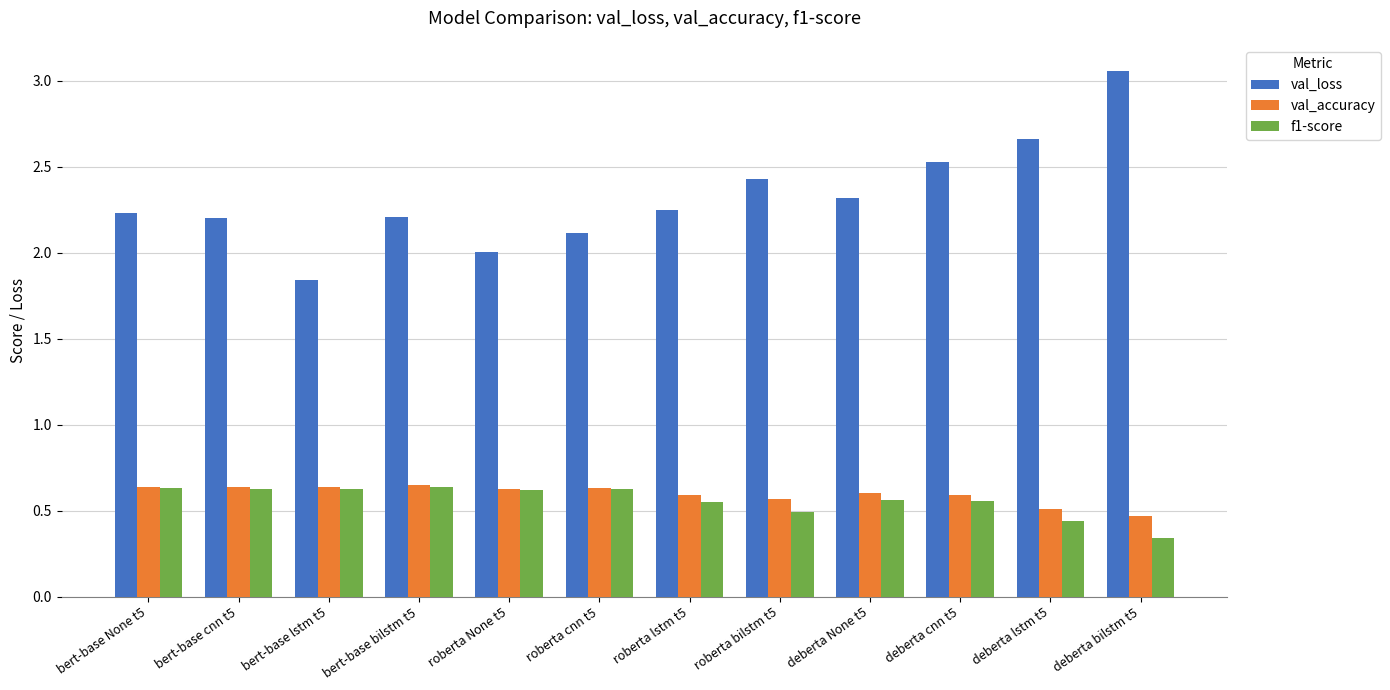

At which label does val_loss first exceed 2?

bert-base None t5